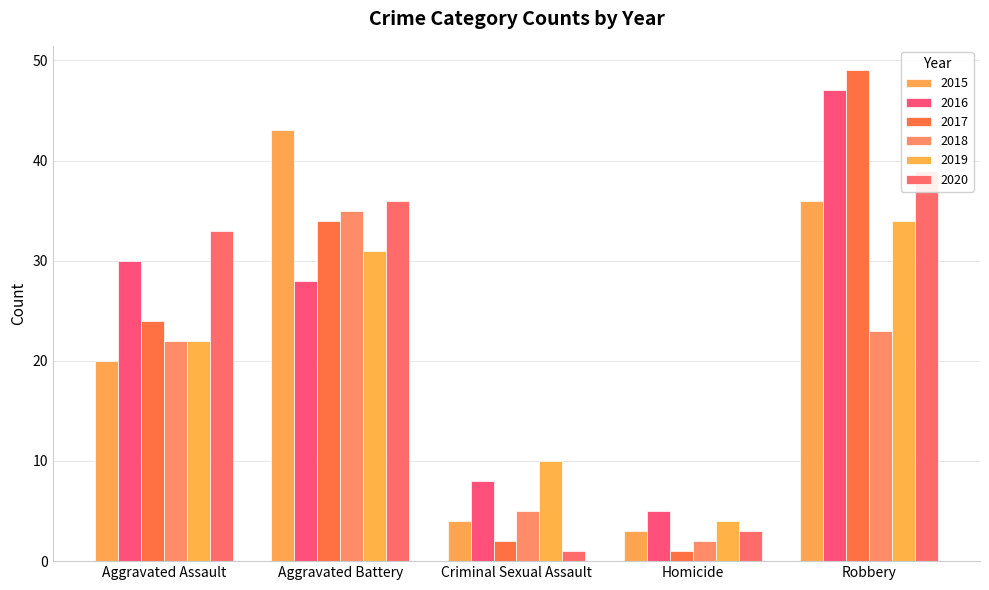

Count the number of categories in the chart.

5